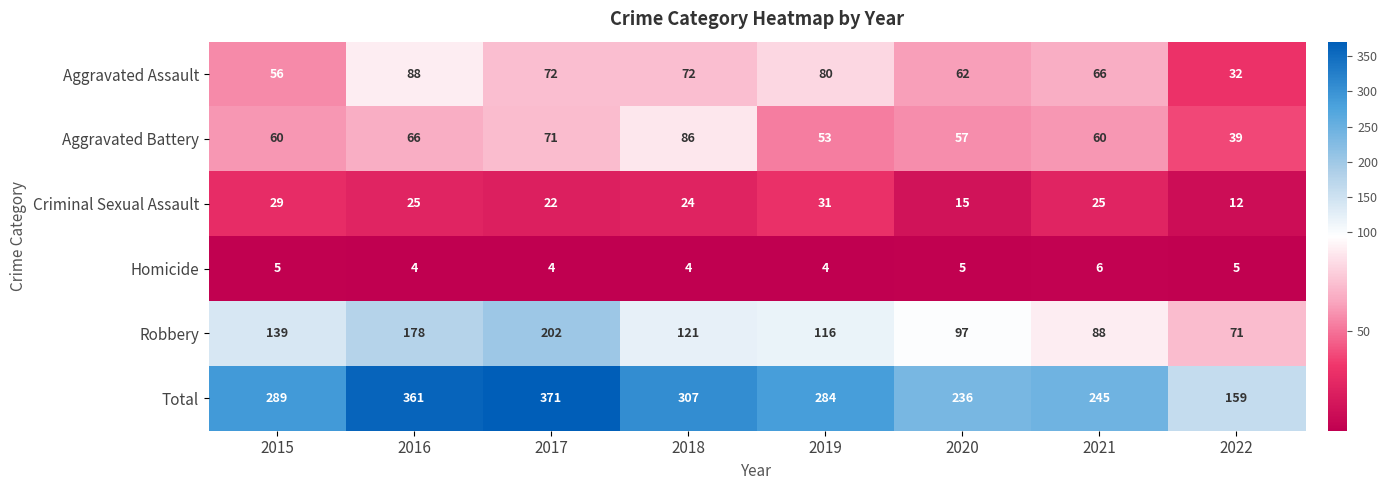

Which series changed the most between 2019 and 2021?

Total